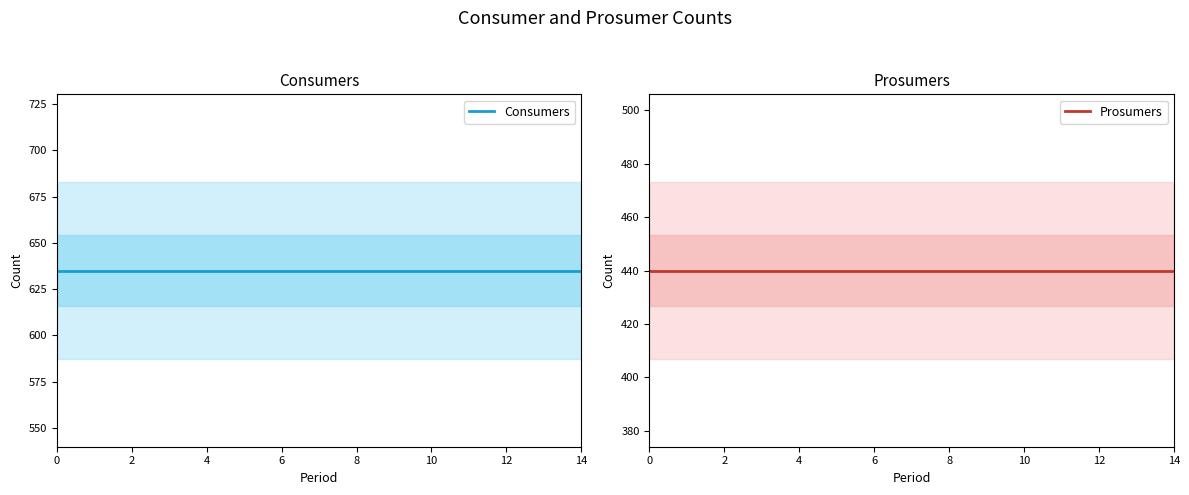

Which series has the widest spread of values?

Consumers